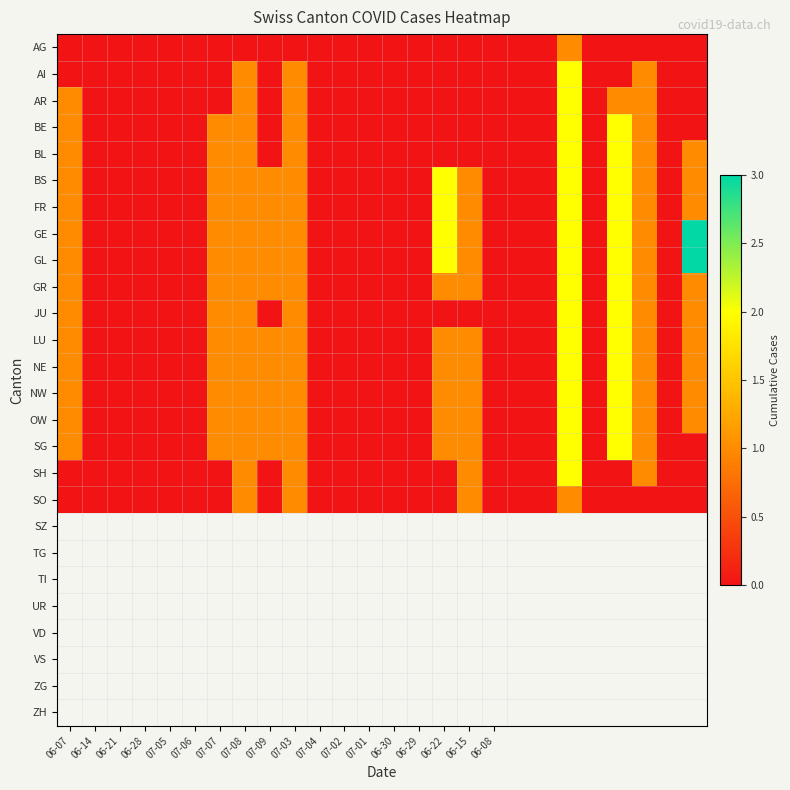

How many distinct data groups are displayed?

18